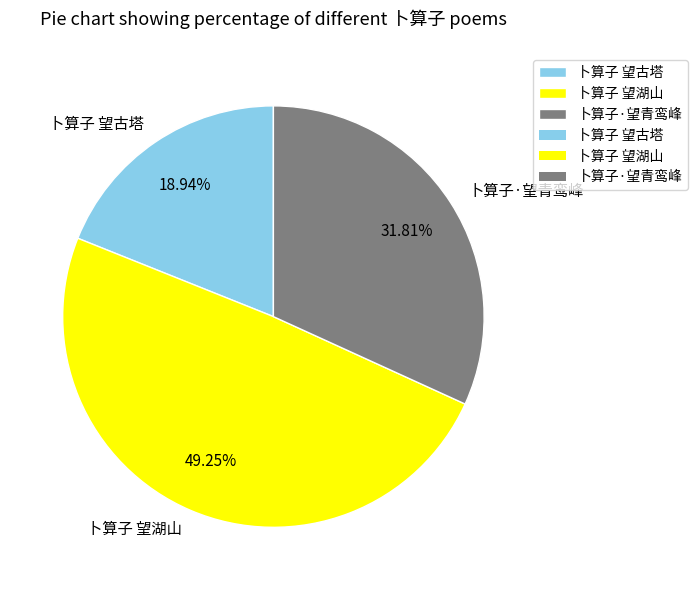

Does 卜算子 望湖山 represent more than half of the total?

No